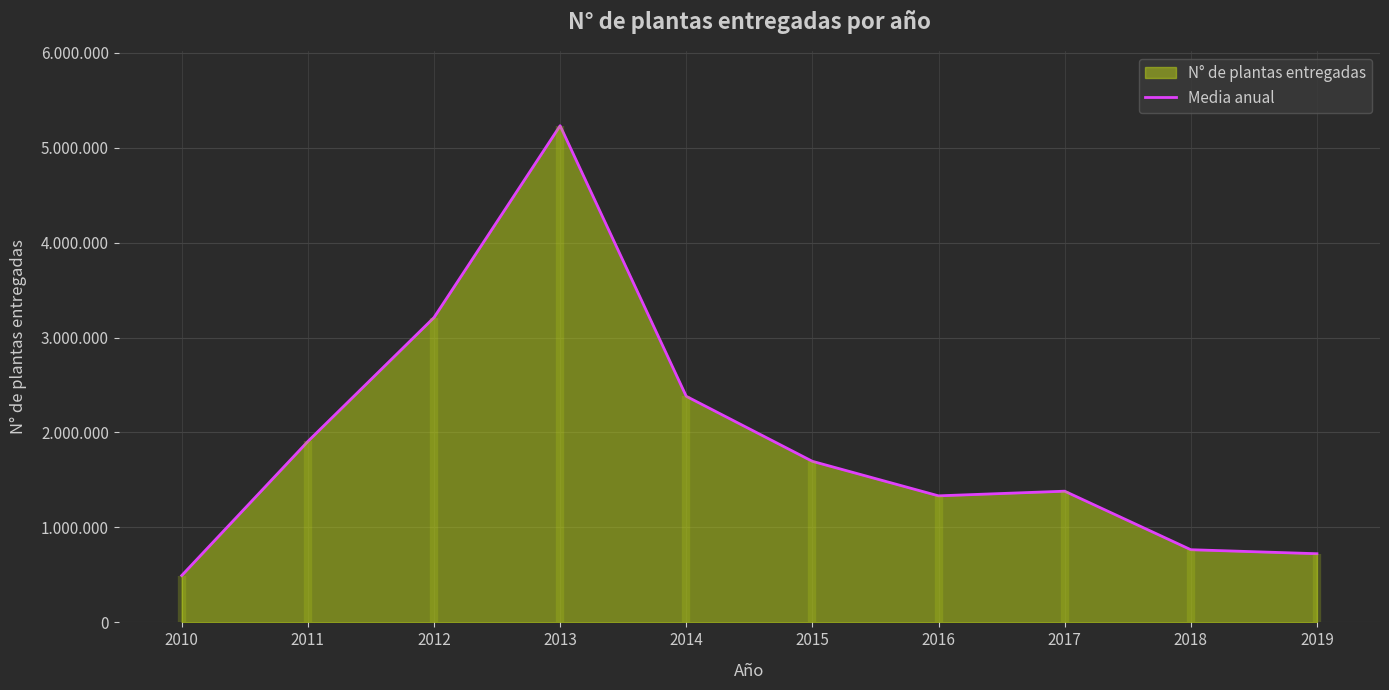

How many data points are above 1696160?

4